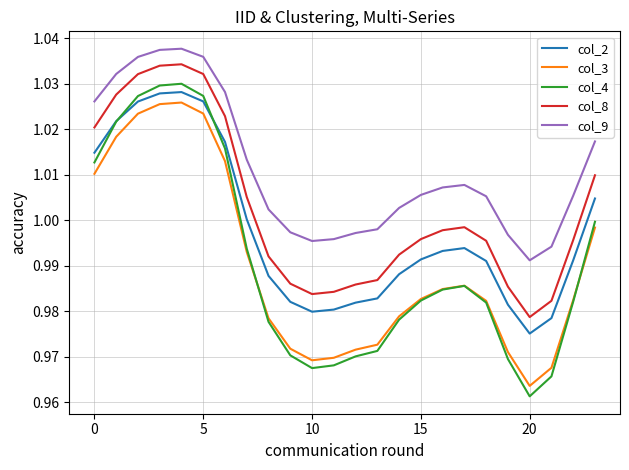

List the series in order of their peak value, highest first.

col_9, col_8, col_4, col_2, col_3